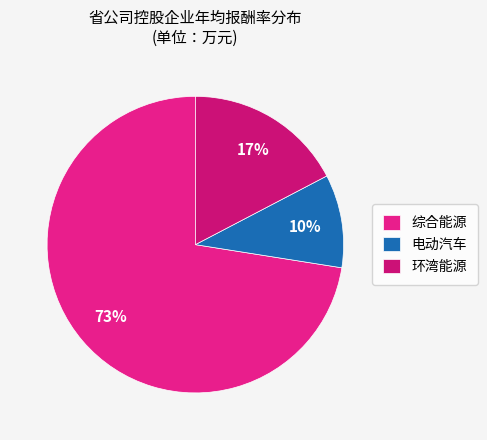

Which slice represents more than half of the pie?

综合能源